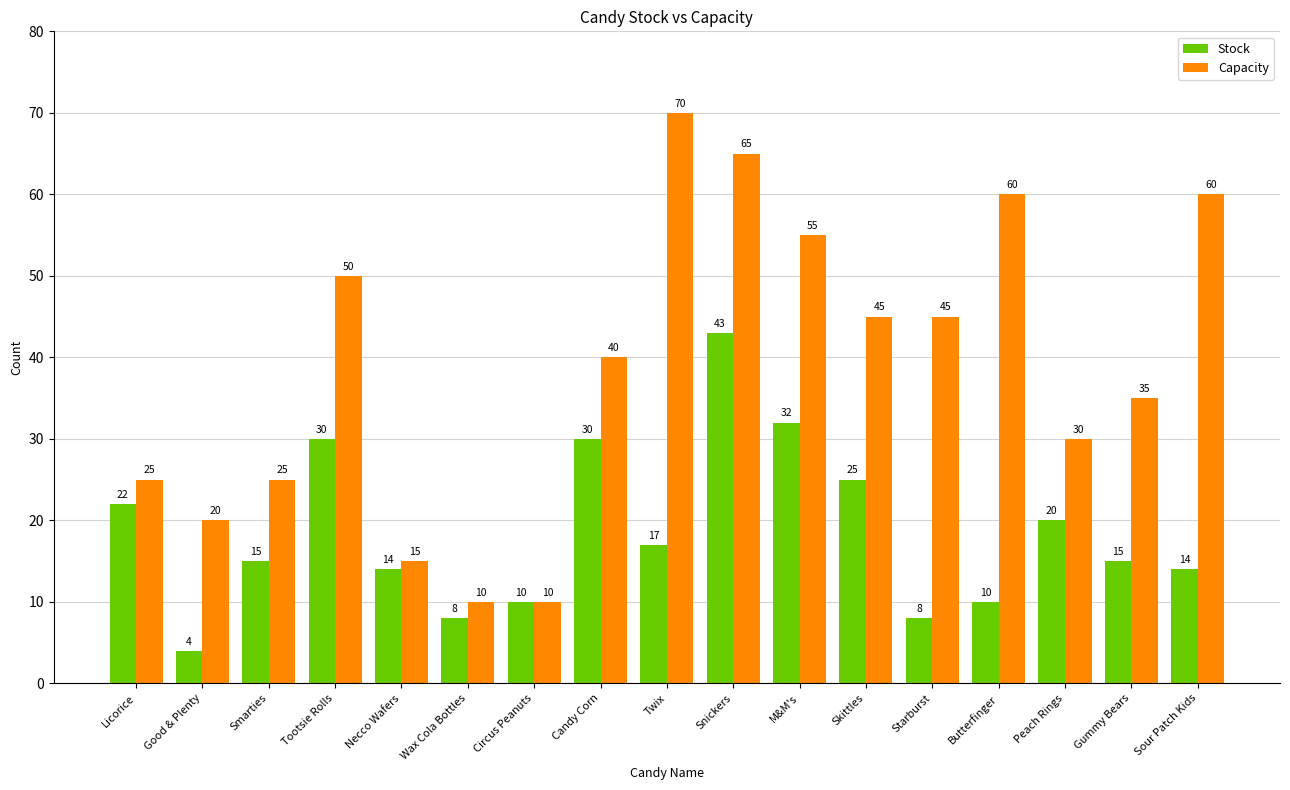

Read the Capacity value at Butterfinger.

60